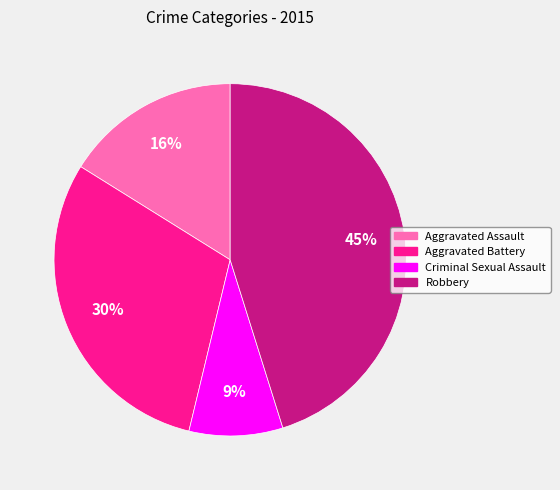

How many slices are in this pie chart?

4